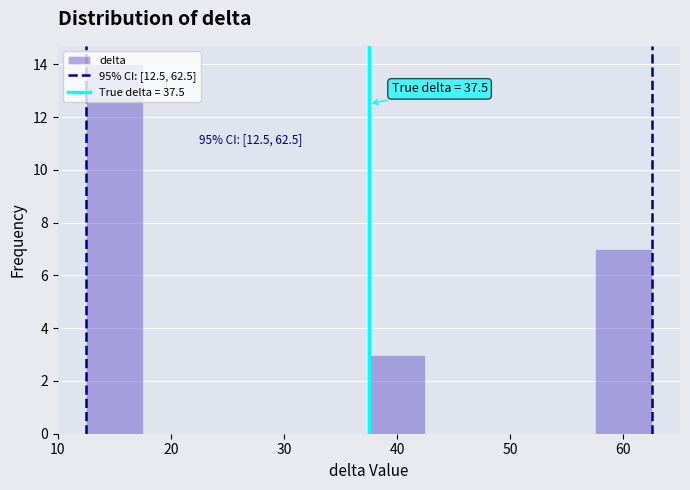

Which range on the x-axis has the tallest bar?

12.5 to 17.5